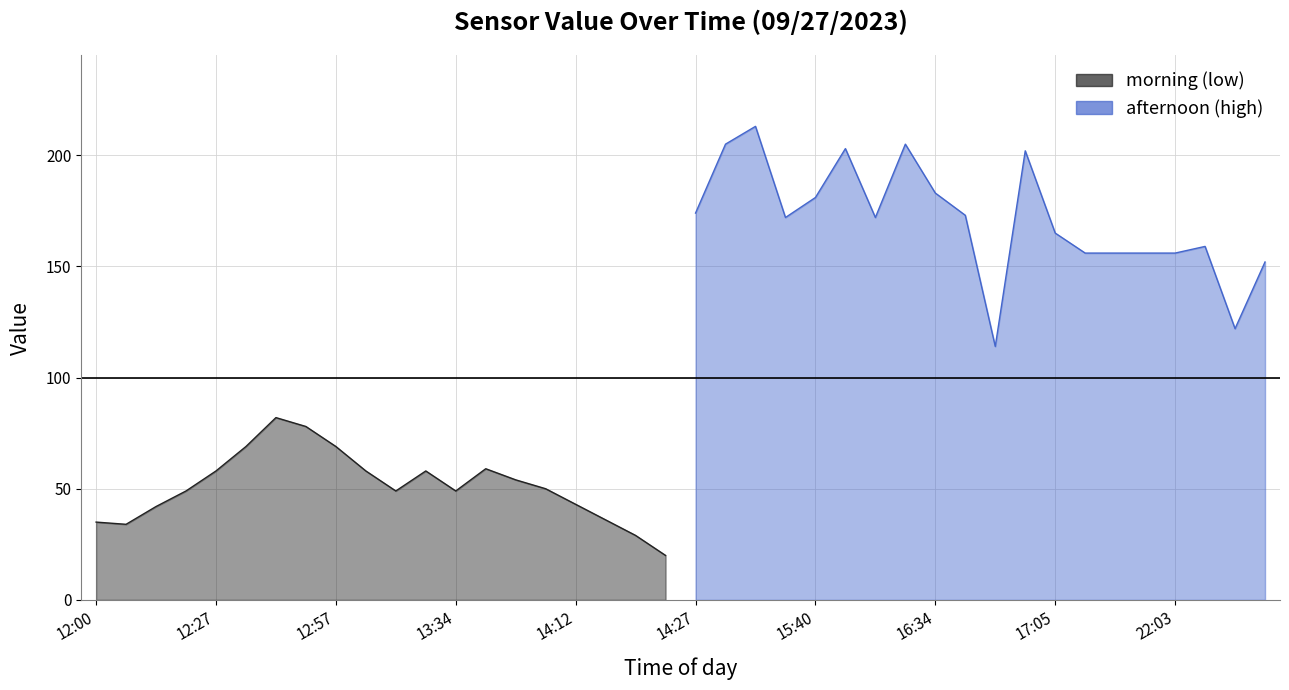

What is the smallest value displayed?

20